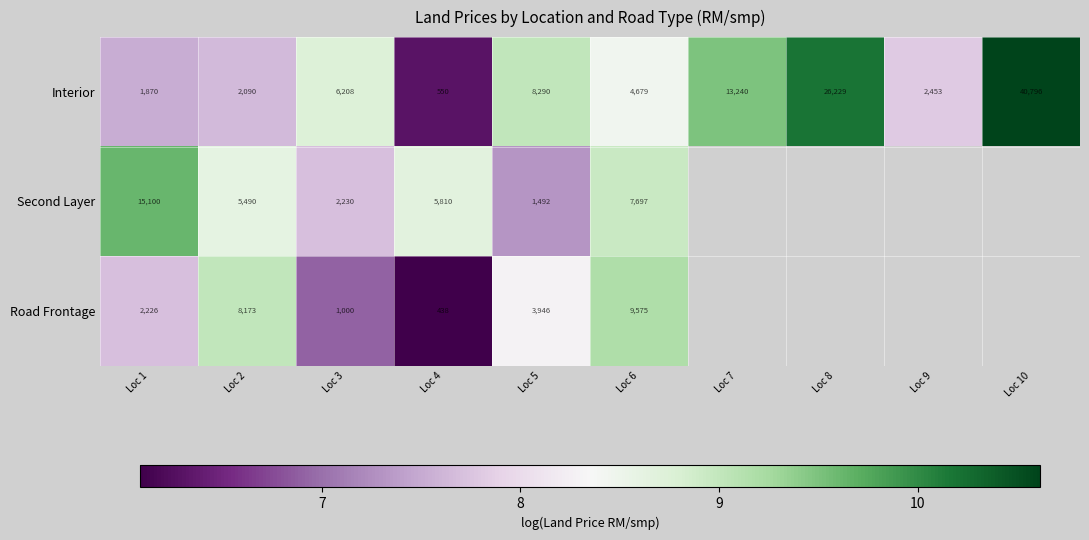

Rank the series at Loc 6 from highest to lowest value.

Road Frontage, Second Layer, Interior